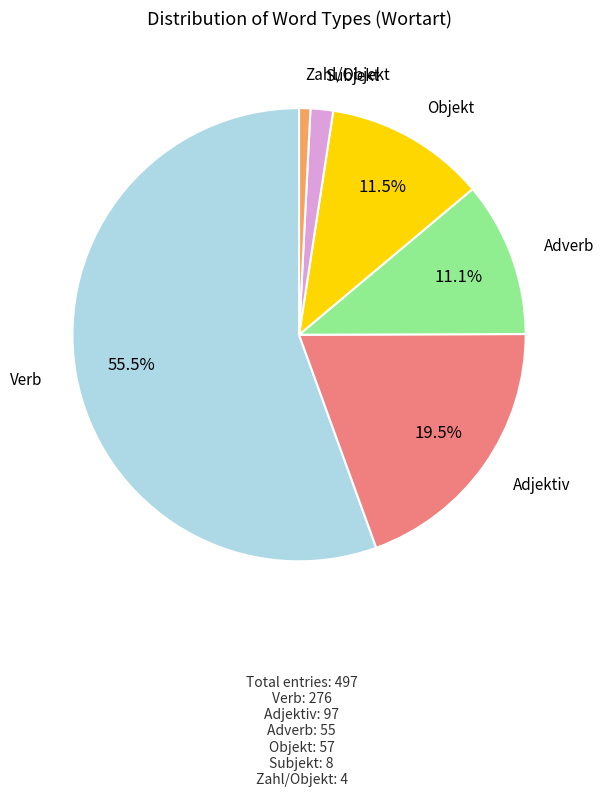

Do Objekt and Subjekt together represent more than half of the pie?

No